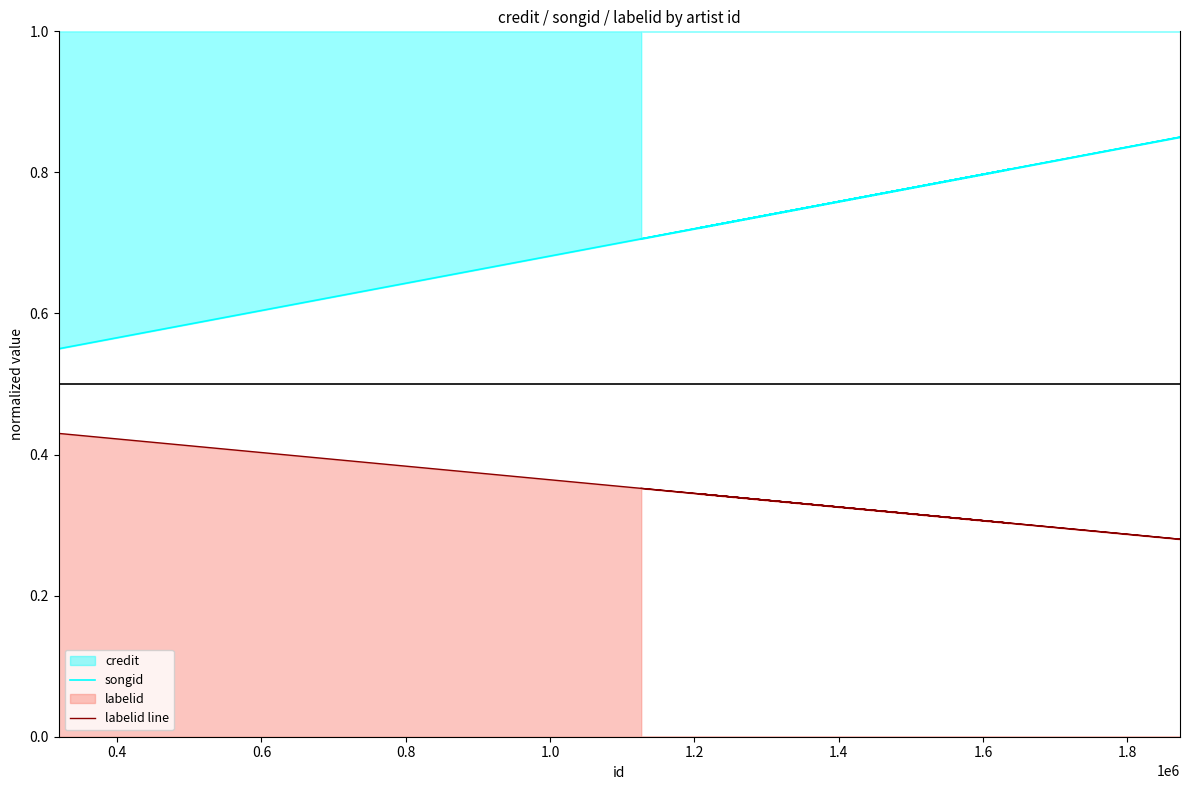

True or false: labelid line and songid cross at least once.

False